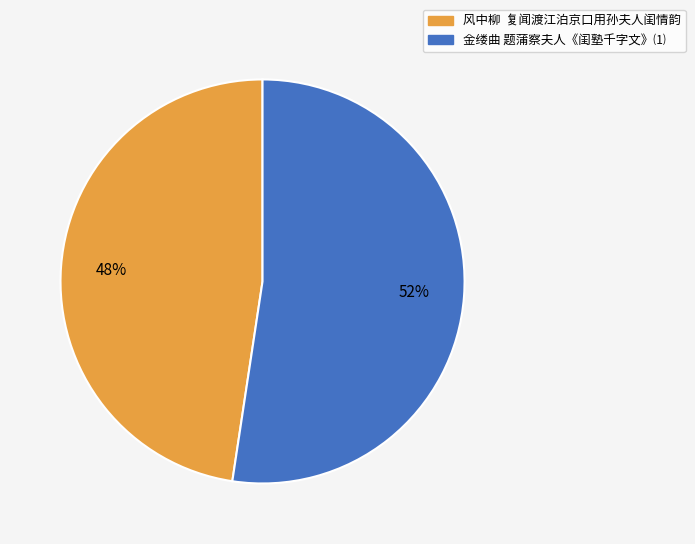

Which category accounts for the majority?

金缕曲 题蒲察夫人《闺塾千字文》⑴